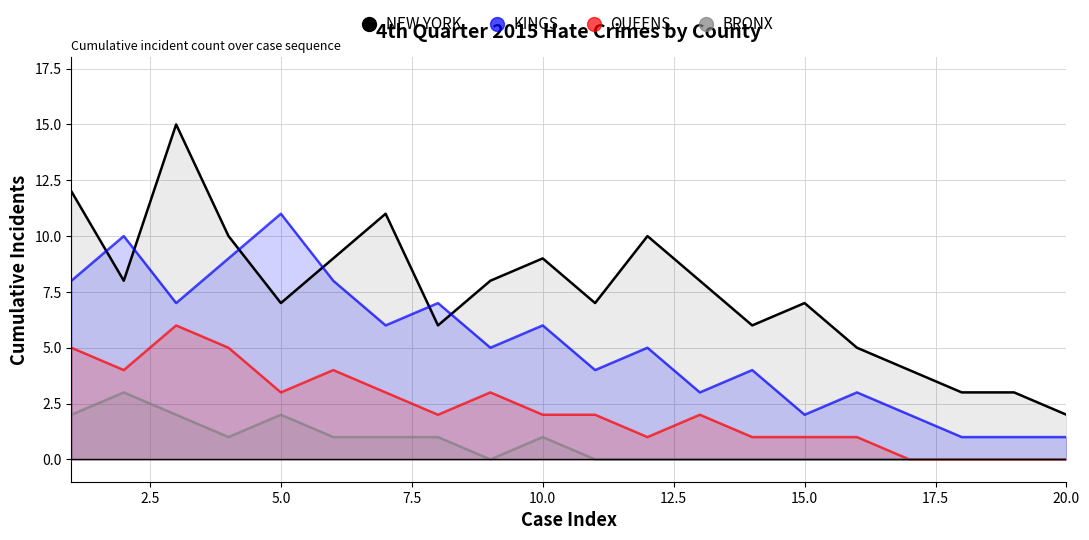

Rank the series by their maximum value, from lowest to highest.

BRONX, QUEENS, KINGS, NEW YORK